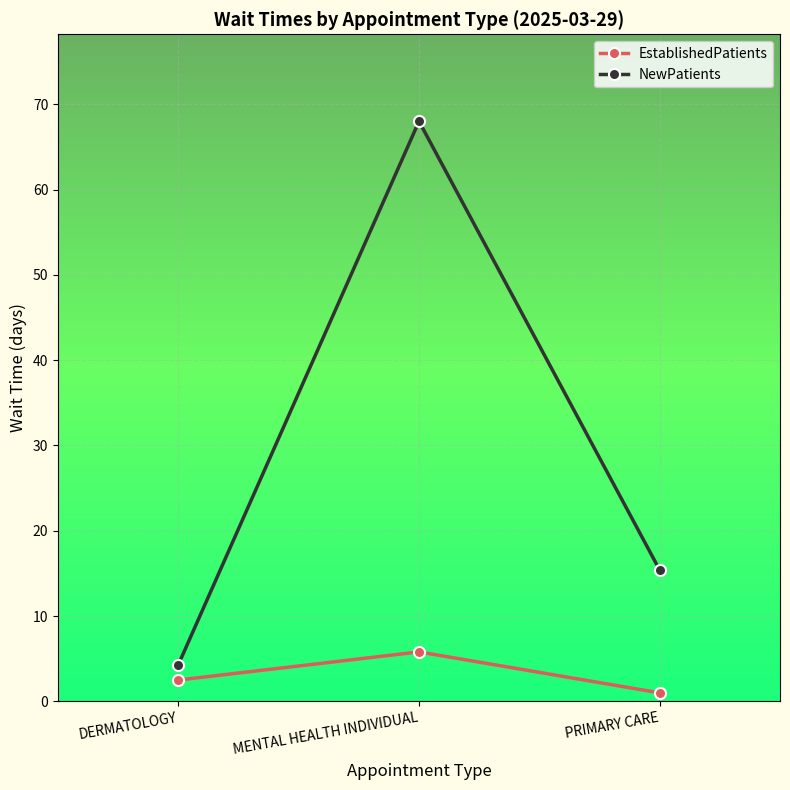

What position from the left is MENTAL HEALTH INDIVIDUAL?

2